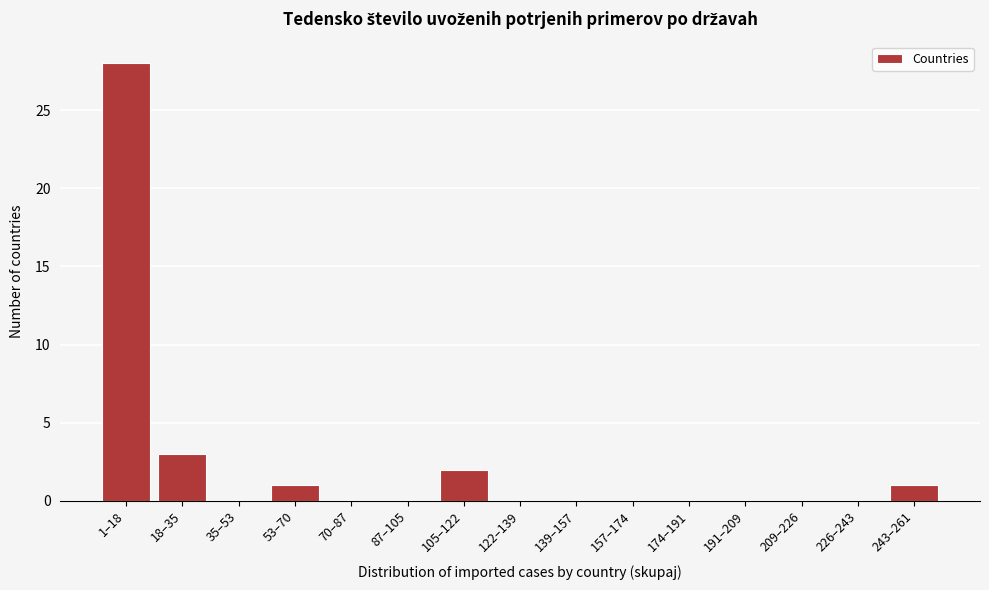

Reading right to left, extract all data points from this chart.

243–261=1	226–243=0	209–226=0	191–209=0	174–191=0	157–174=0	139–157=0	122–139=0	105–122=2	87–105=0	70–87=0	53–70=1	35–53=0	18–35=3	1–18=28